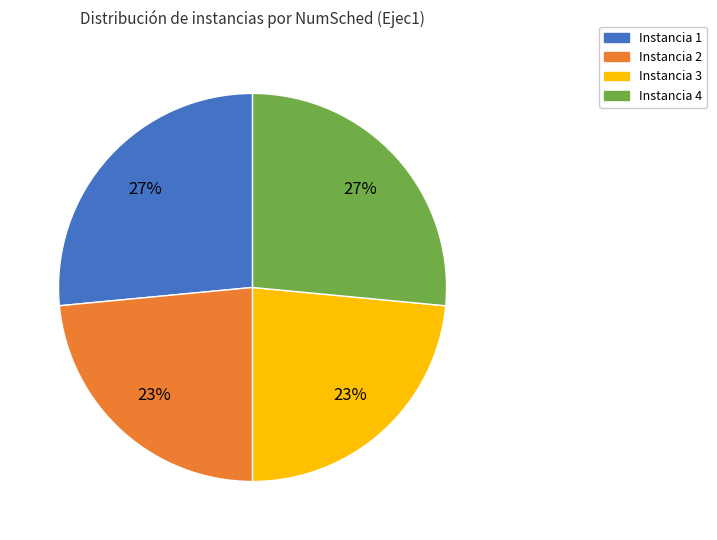

What percentage is the Instancia 2 slice, to the nearest percent?

23%